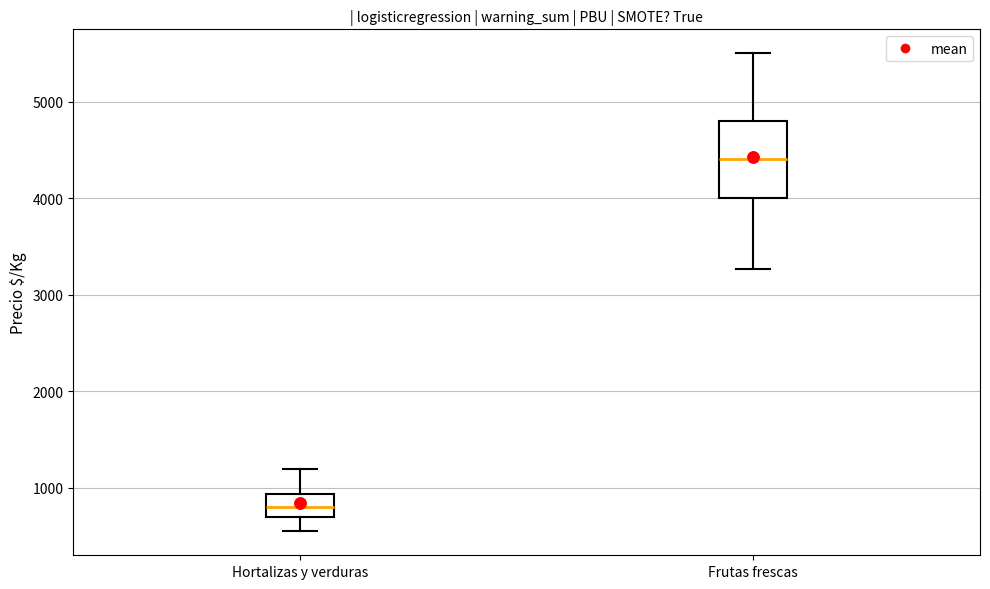

Reading left to right, transcribe this box plot: for each box, give where its median line is, the range the box spans, and where its two whiskers end, as read against the y-axis. The values are not printed on the chart, so give them approximately, as read against the axis.

Hortalizas y verduras: median 800, box 700 to 900, whiskers 600 to 1200
Frutas frescas: median 4400, box 4000 to 4800, whiskers 3300 to 5500